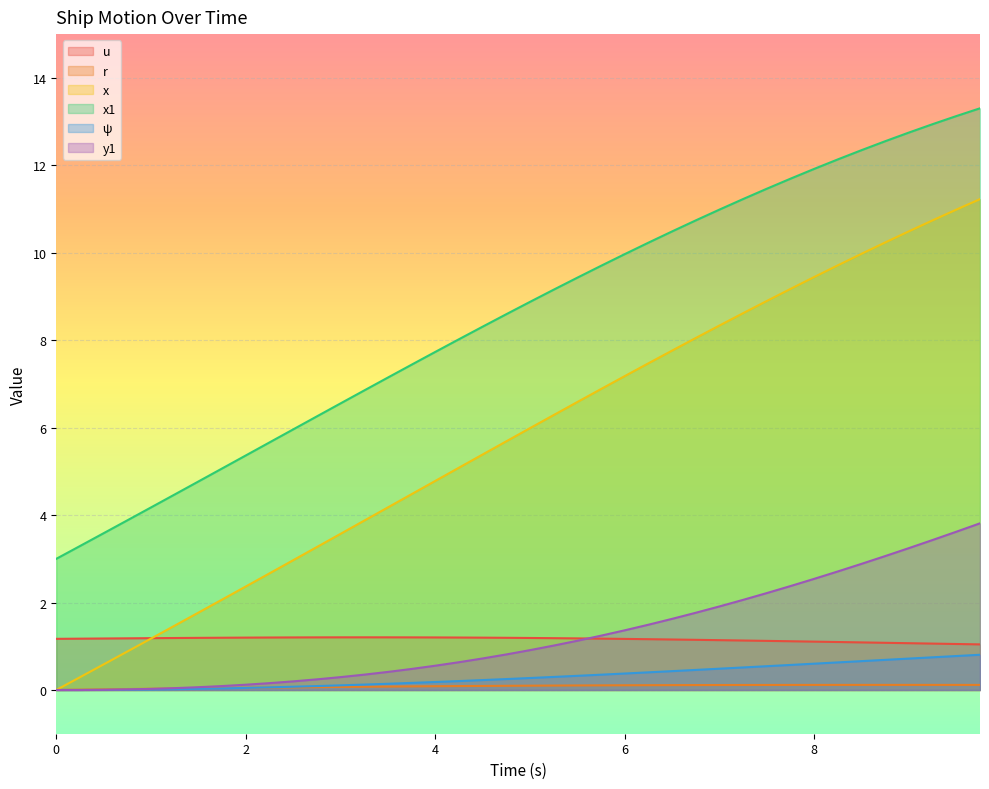

List the labels in order of x value, largest first.

9.75, 9.5, 9.25, 9.0, 8.75, 8.5, 8.25, 8.0, 7.75, 7.5, 7.25, 7.0, 6.75, 6.5, 6.25, 6.0, 5.75, 5.5, 5.25, 5.0, 4.75, 4.5, 4.25, 4.0, 3.75, 3.5, 3.25, 3.0, 2.75, 2.5, 2.25, 2.0, 1.75, 1.5, 1.25, 1.0, 0.75, 0.5, 0.25, 0.0